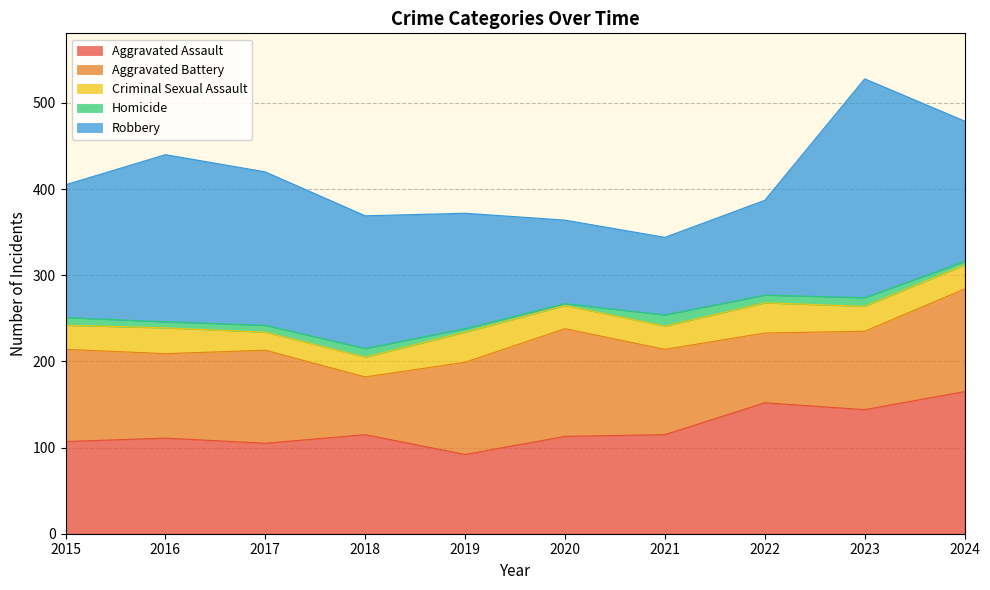

At which label does Criminal Sexual Assault first exceed 28?

2016